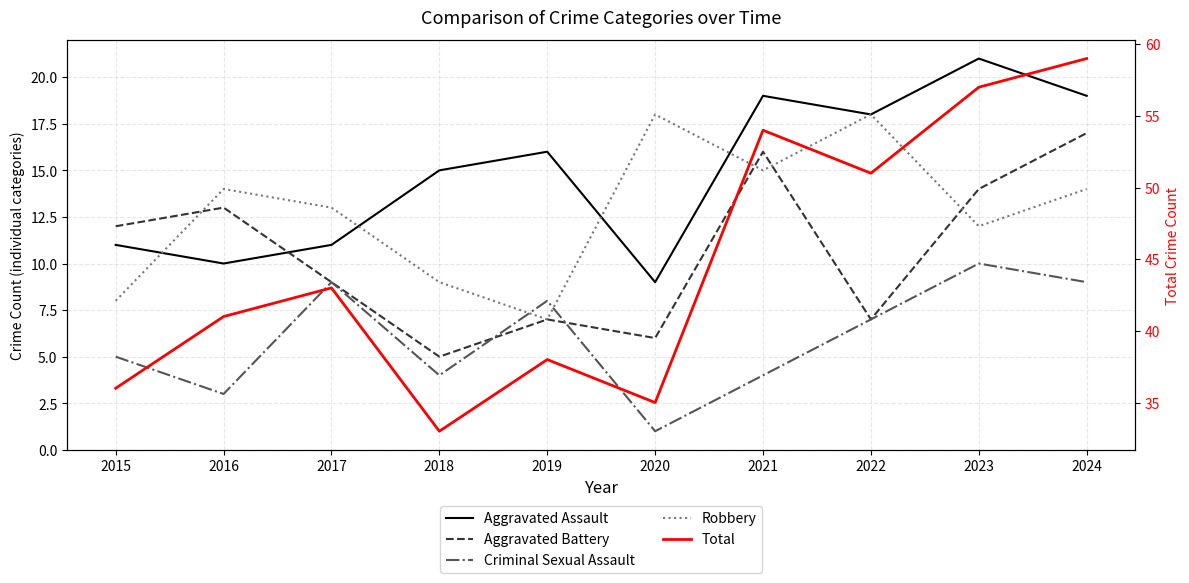

What is the total value across all series at 2018?

66